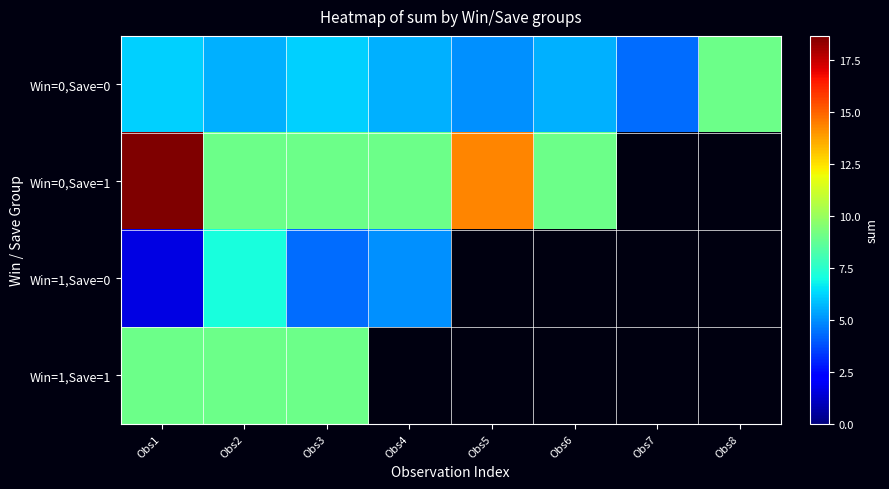

At how many categories does at least one series exceed 15?

1